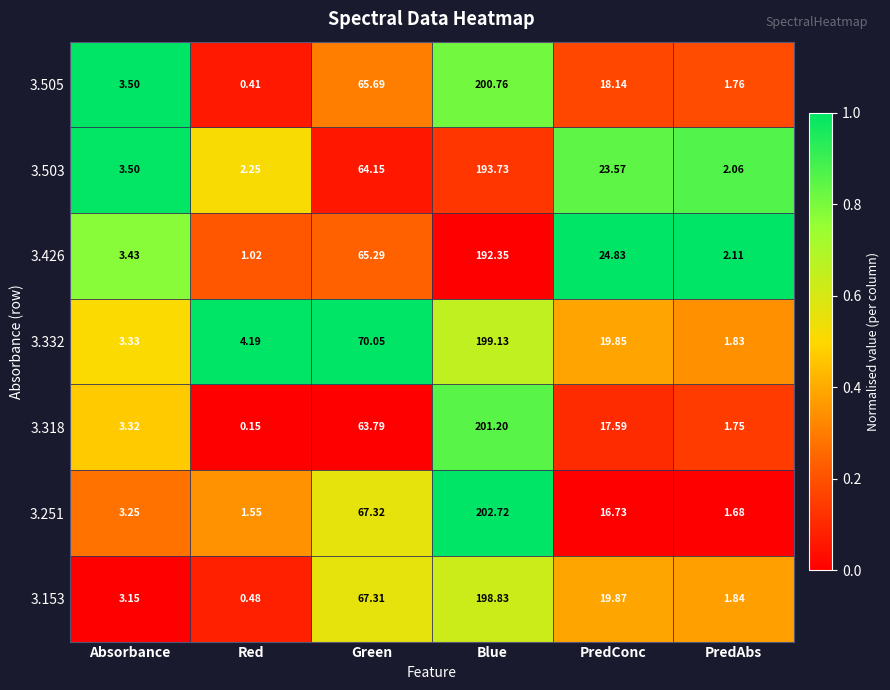

At which category does the chart reach its minimum across all series?

Red